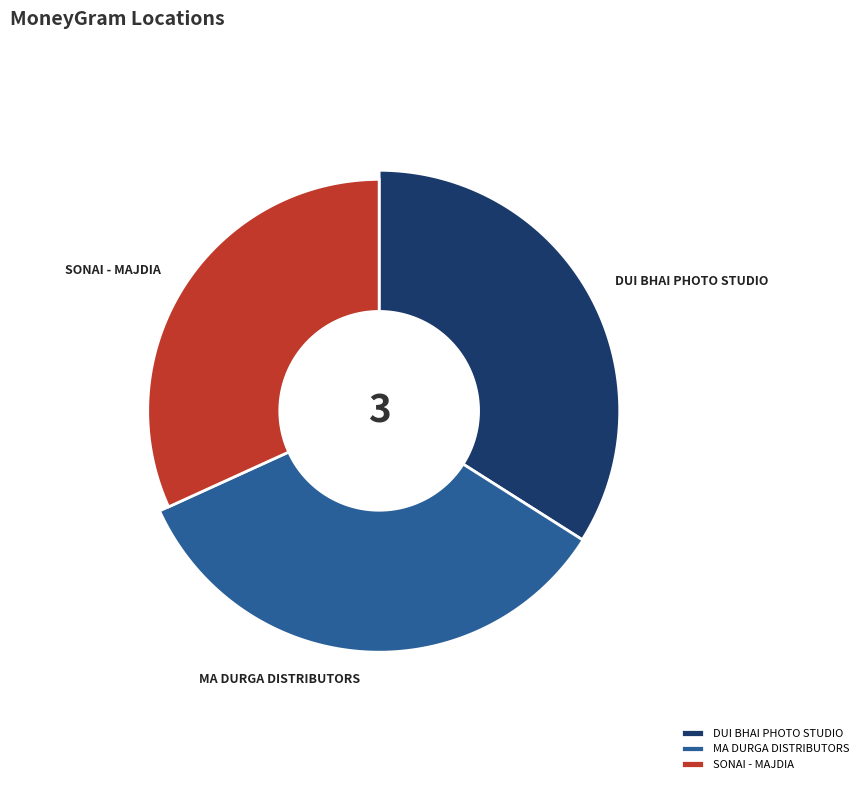

True or false: DUI BHAI PHOTO STUDIO accounts for 34% of the total.

True